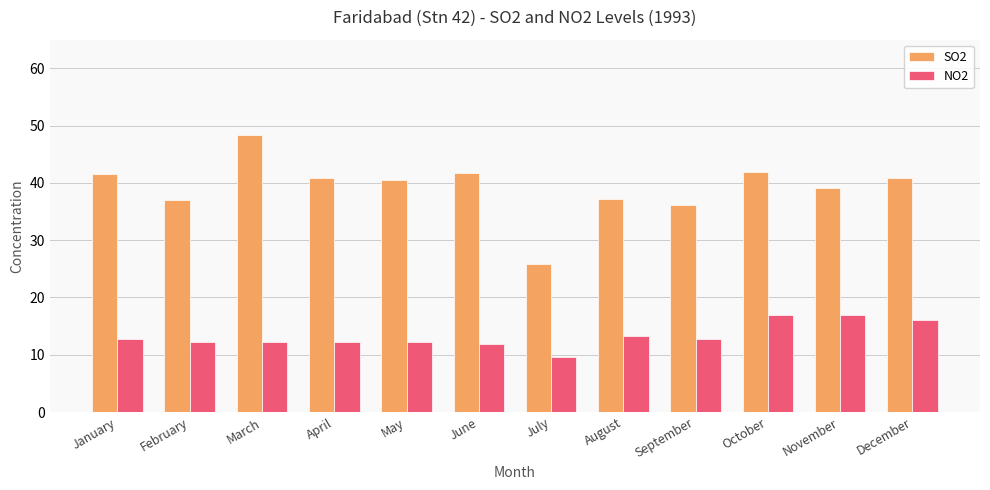

What are all the series names shown in the legend?

SO2, NO2